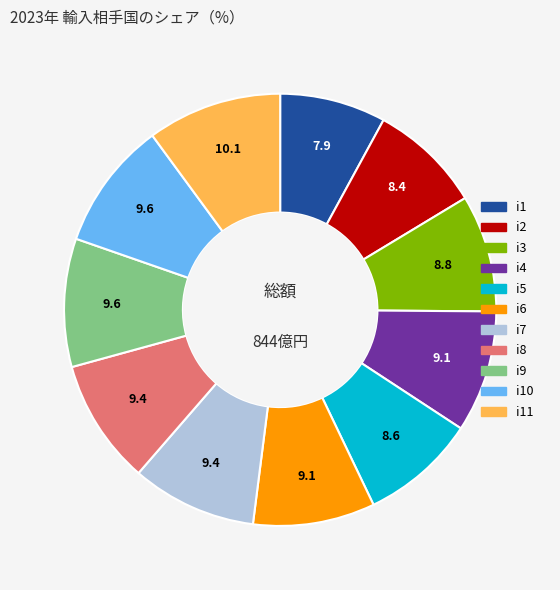

Count the number of slices in the pie.

11